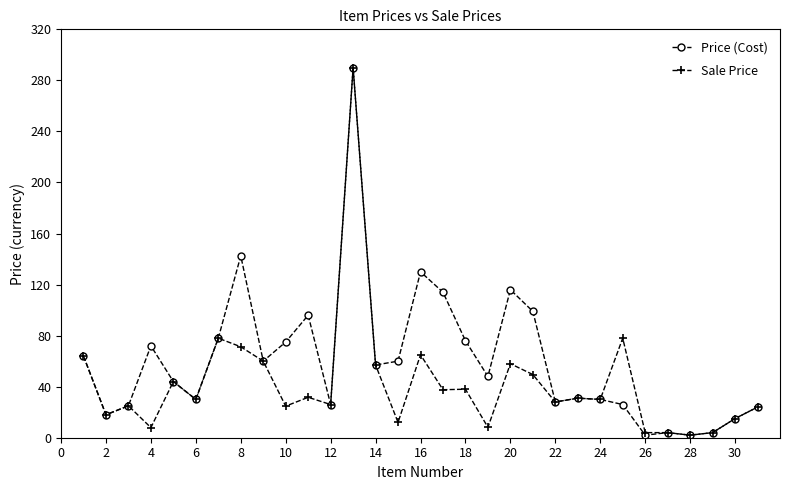

Rank the series by their average value, from lowest to highest.

Sale Price, Price (Cost)